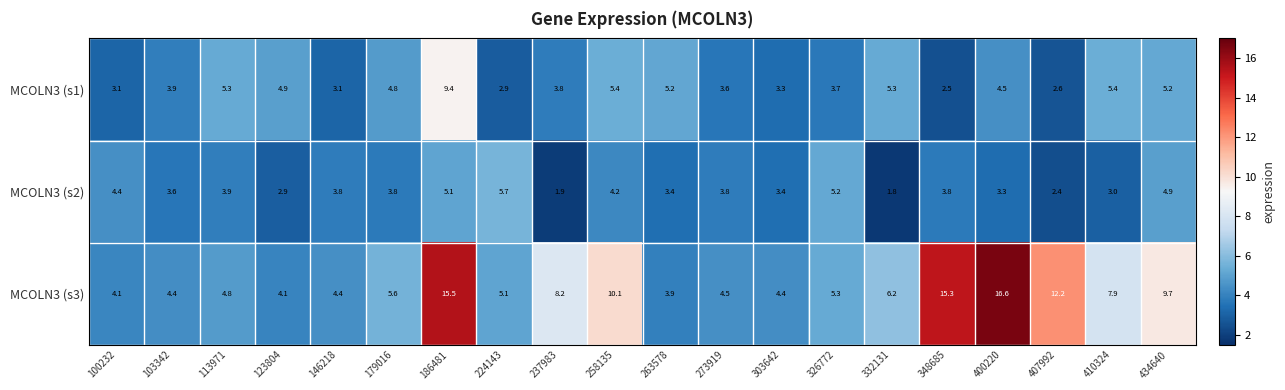

Is it true that MCOLN3 (s1) equals 3.7 at 326772?

True